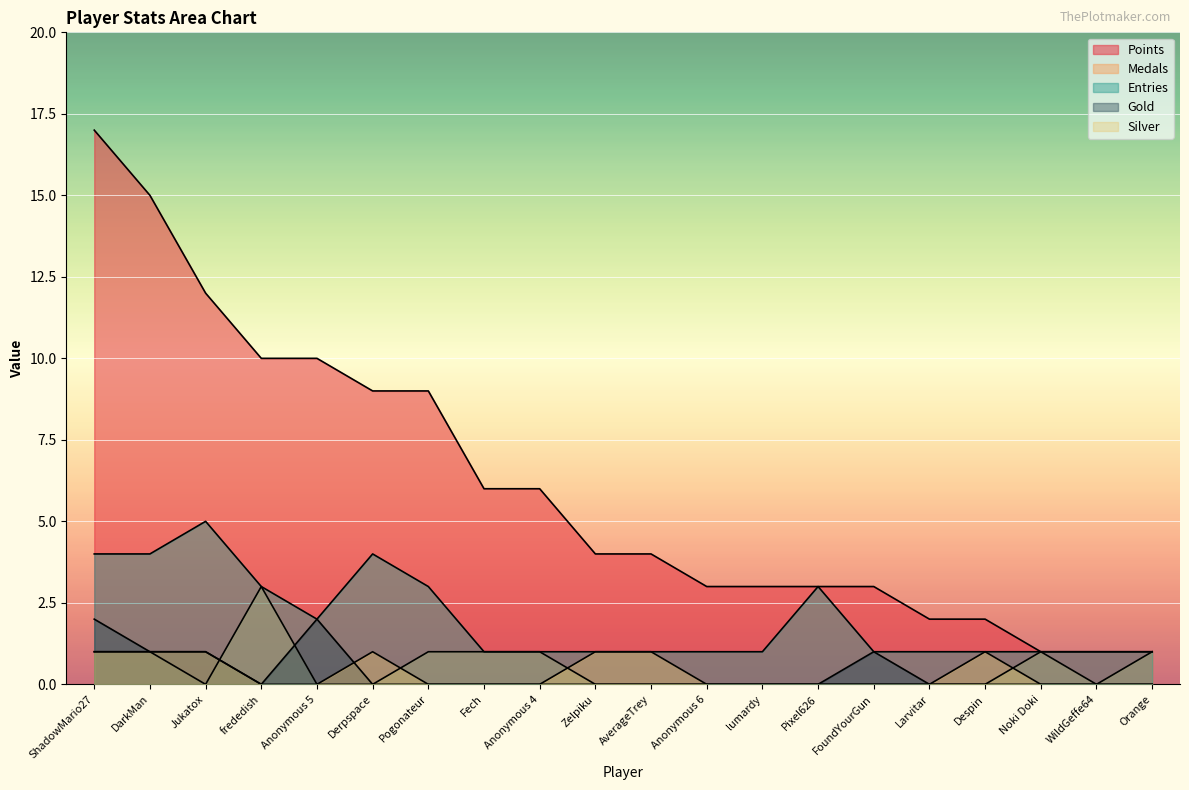

Count the Entries values in the range 1 to 3.

16